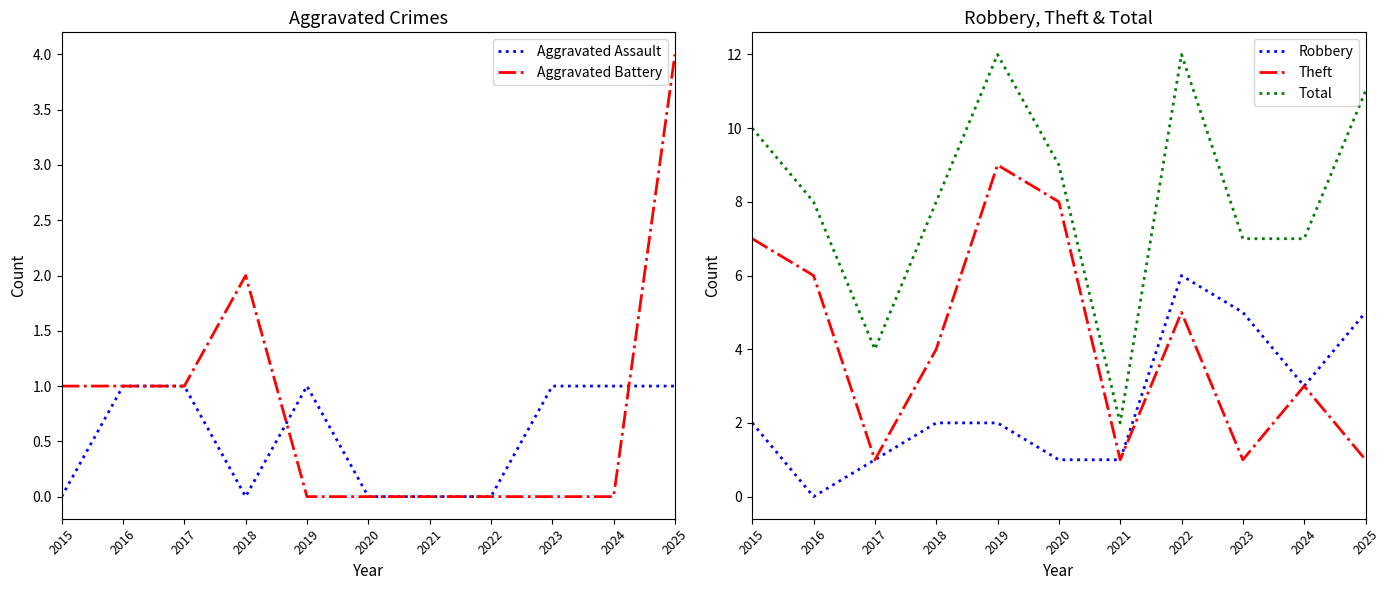

What is the difference between the maximum and minimum values in the Robbery series?

6